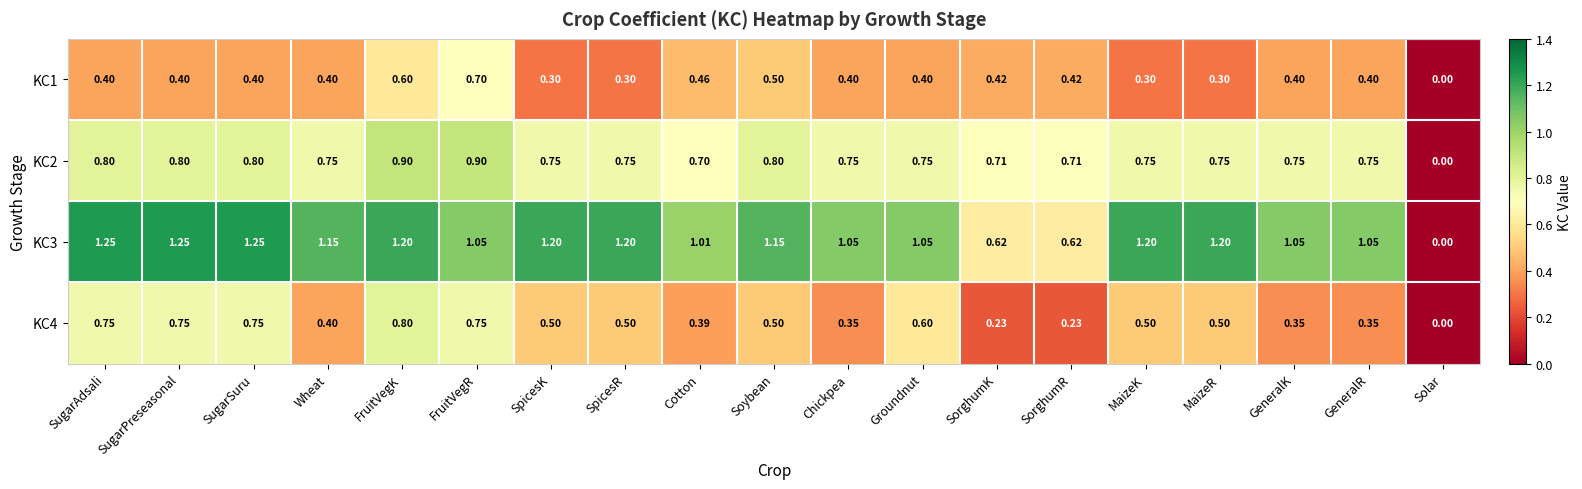

What is the difference between the highest and lowest values at SpicesK?

0.9